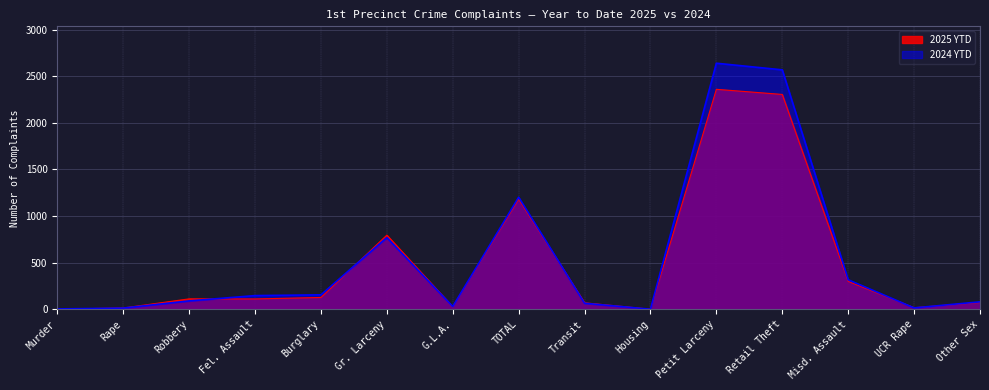

True or false: 2025 YTD has more than 1 points higher than both neighbors.

True